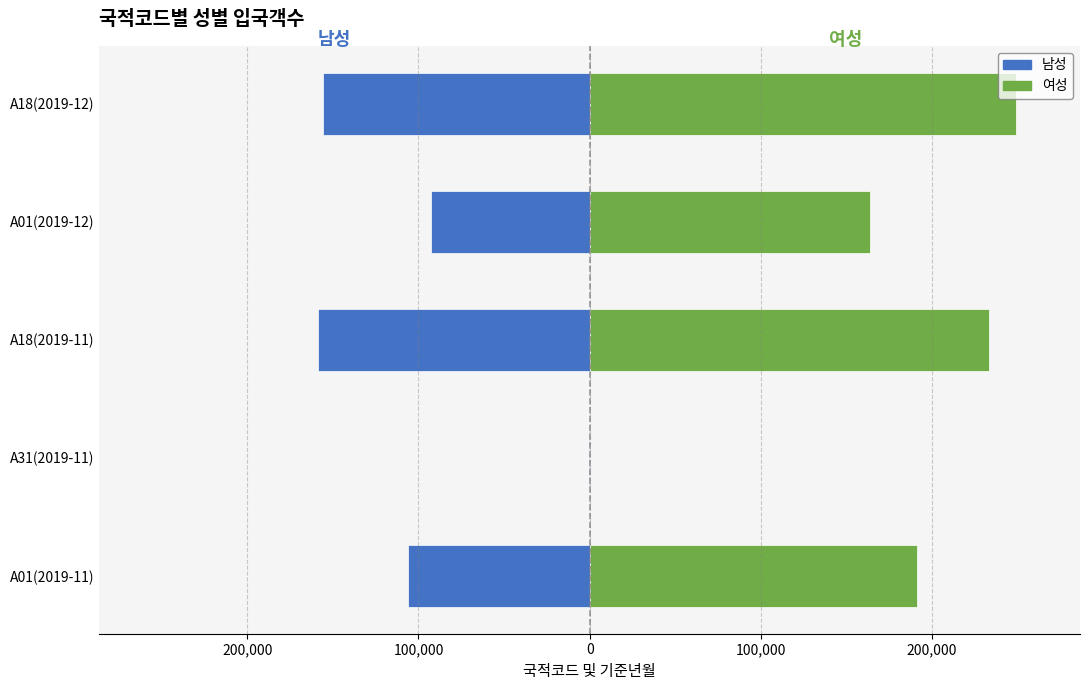

Which series has the widest spread of values?

여성